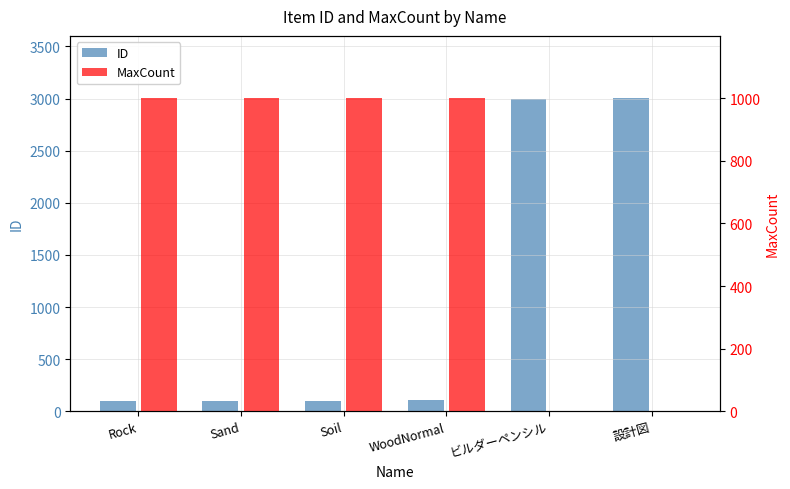

True or false: MaxCount has a value of 999 at Soil.

True